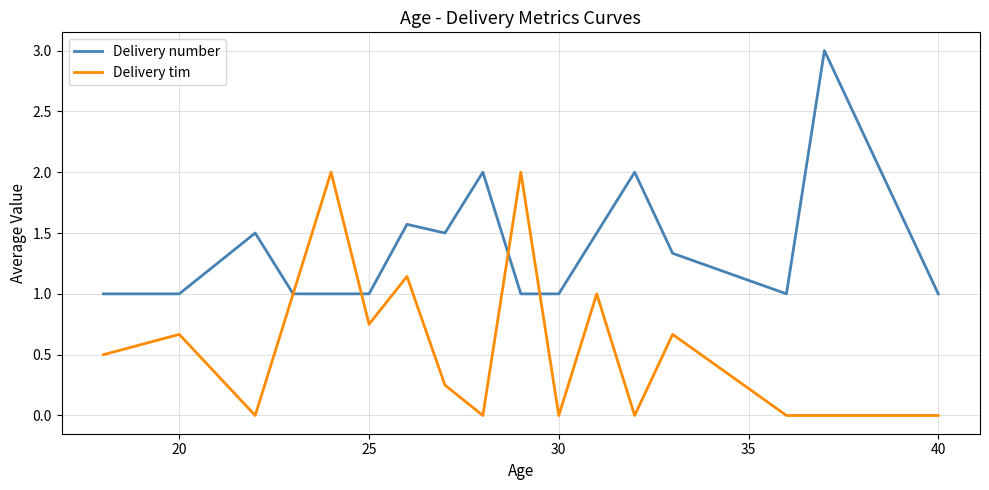

What is the minimum value for Delivery number?

1.0